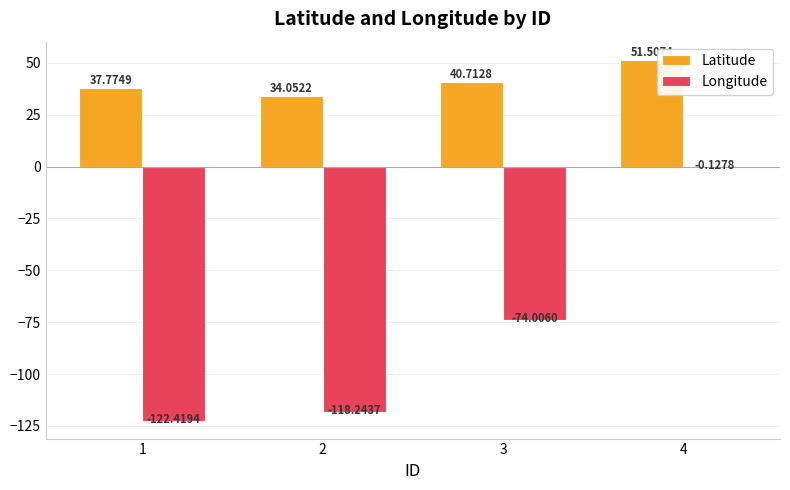

What is the sum of all Longitude values?

-314.8